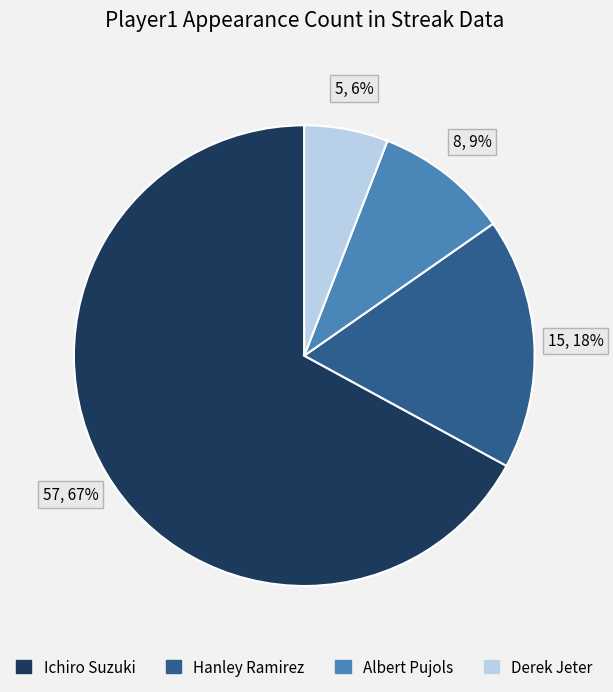

To the nearest percent, what is the combined percentage of Hanley Ramirez and Albert Pujols?

27%